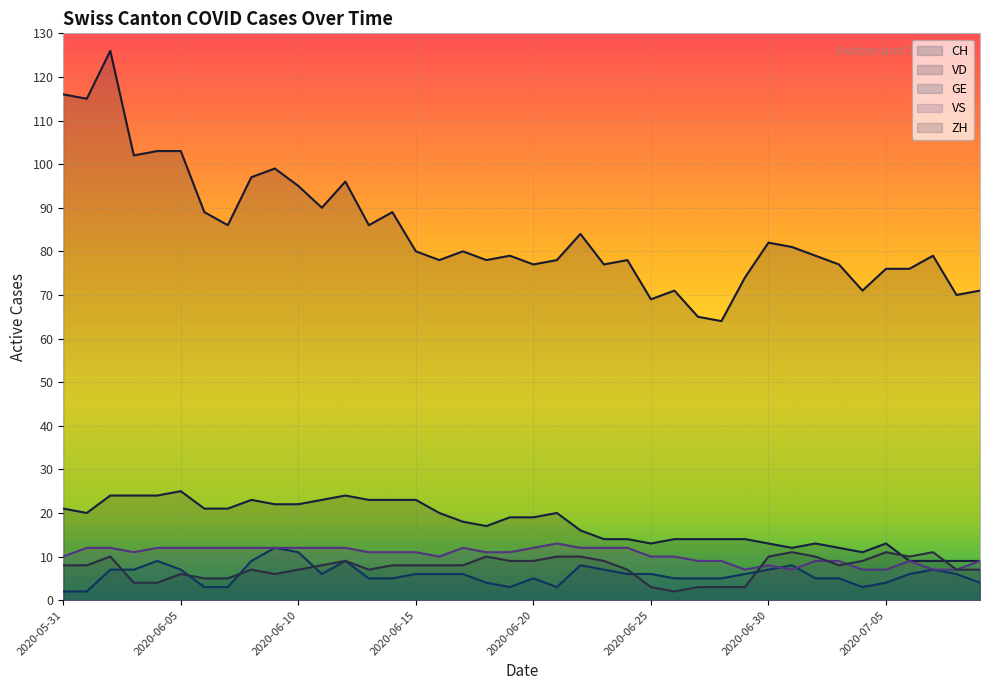

Rank the series by their maximum value, from highest to lowest.

CH, VD, VS, GE, ZH